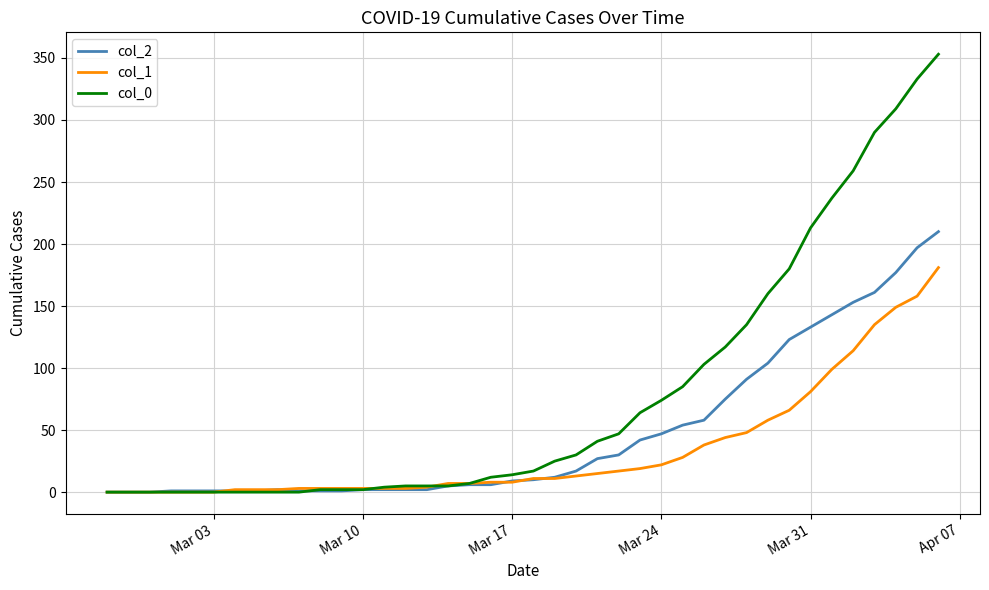

What are all the series names shown in the legend?

col_2, col_1, col_0